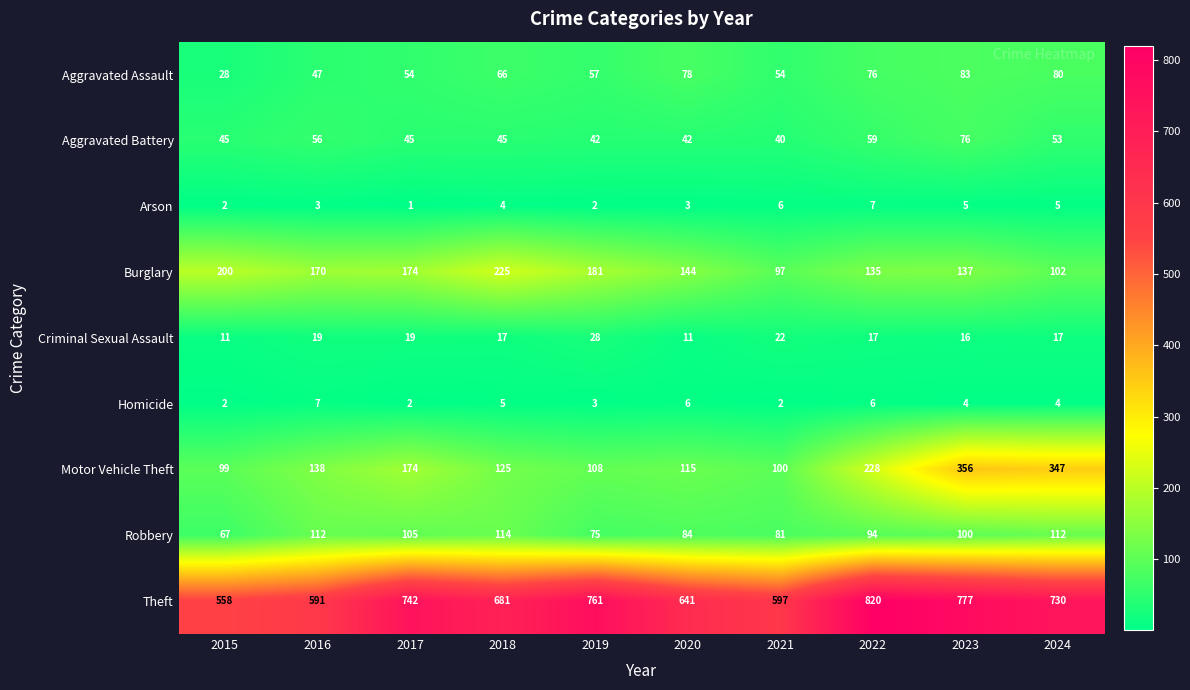

Where does the Homicide series first go above 4?

2016